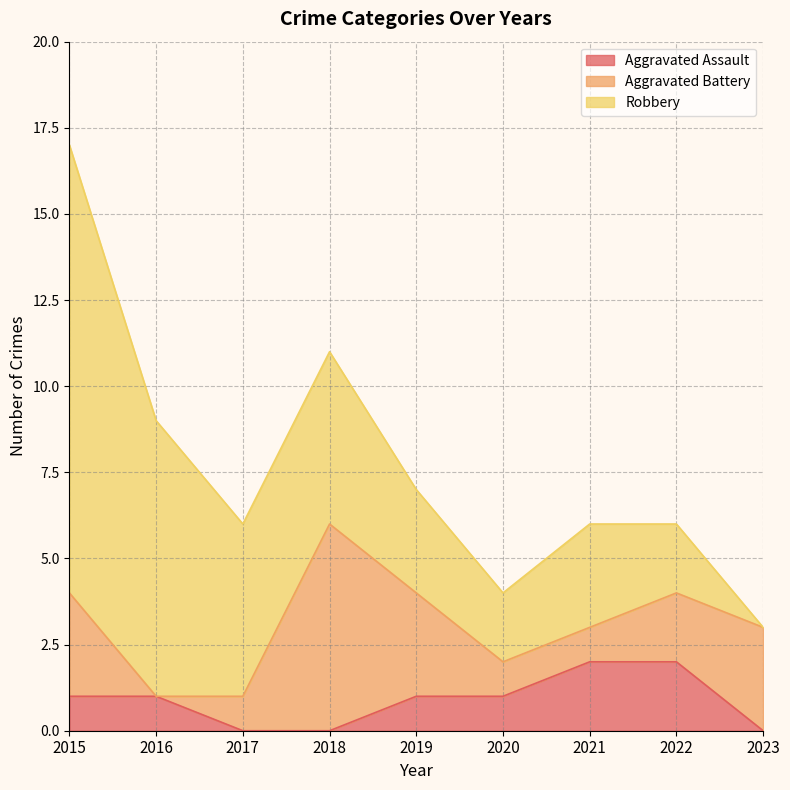

At which category does Robbery reach its first local peak?

2021